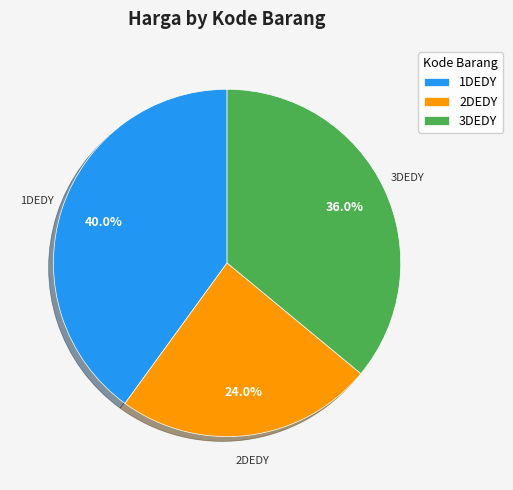

Which category has the smallest portion of the pie?

2DEDY